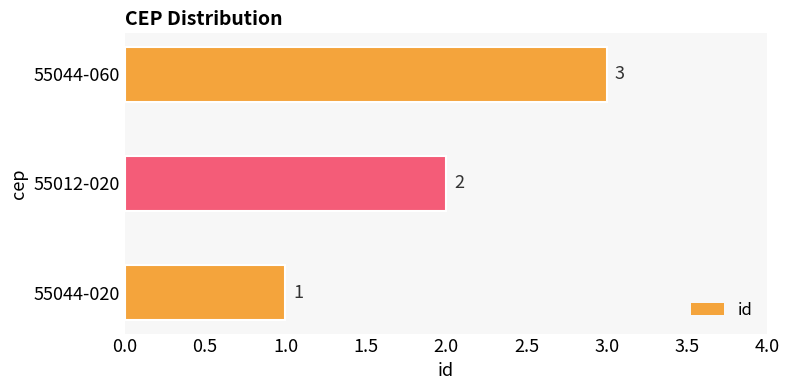

At which label is the value closest to 2?

55012-020